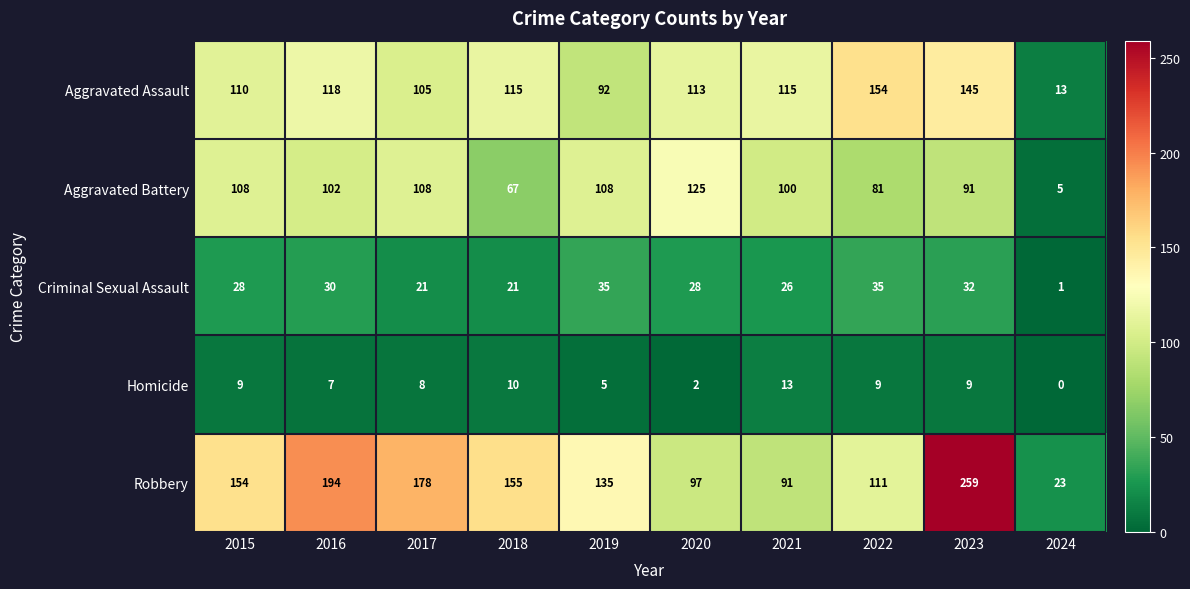

At which category does the chart reach its minimum across all series?

2024